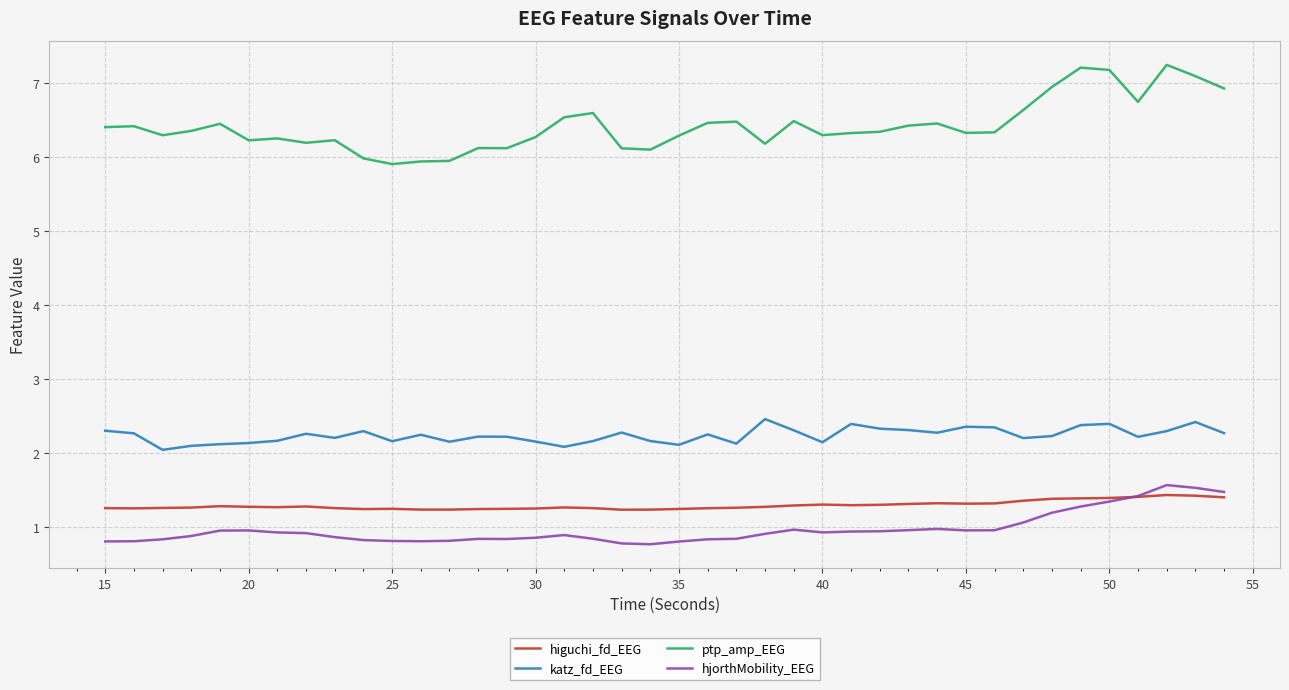

True or false: katz_fd_EEG and higuchi_fd_EEG cross at least once.

False